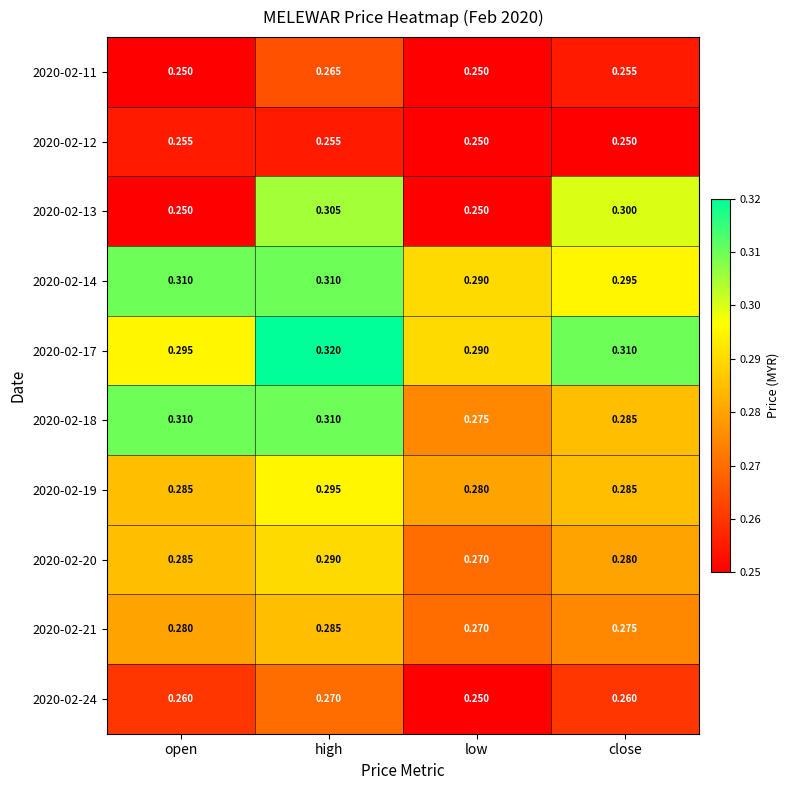

Is the value of 2020-02-20 at close greater than the value of 2020-02-21 at close?

Yes